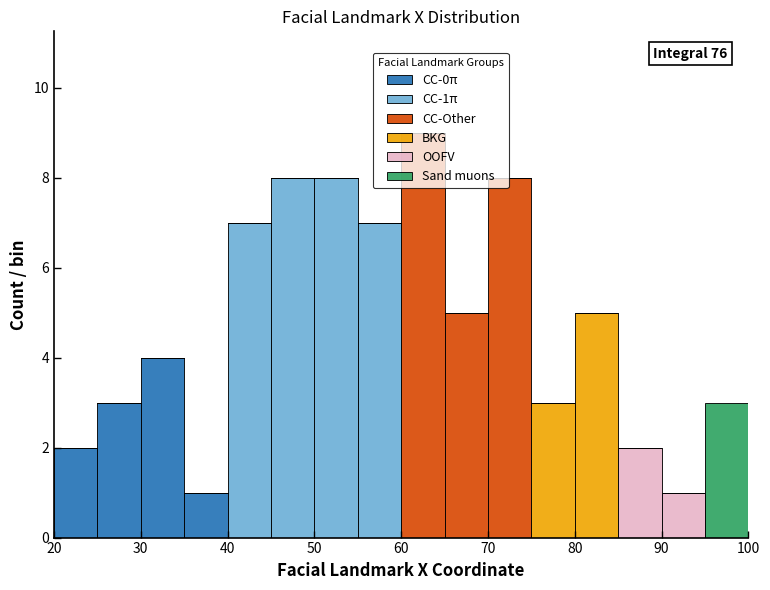

Which range on the x-axis has the tallest stacked bar (by total height)?

60 to 65